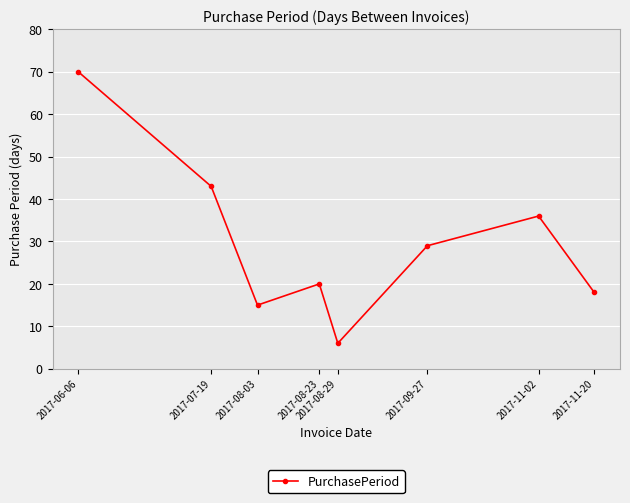

What is the minimum value shown in the chart?

6